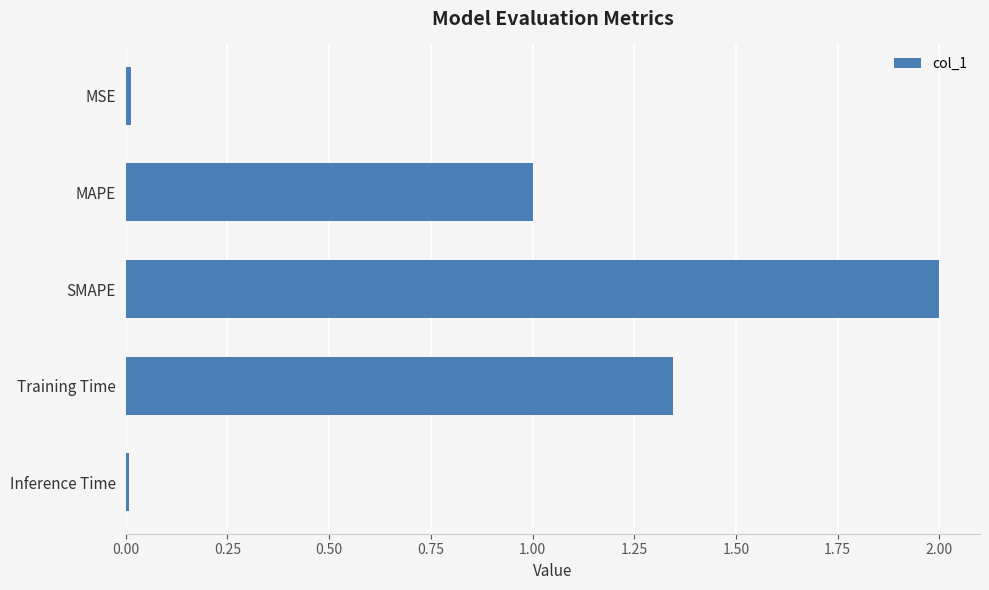

What is the difference between the maximum and second lowest values?

2.0